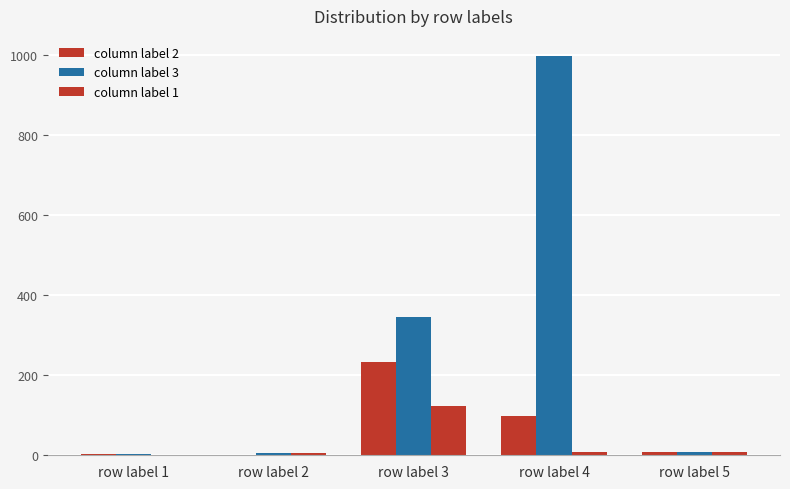

How many series are shown in this chart?

3